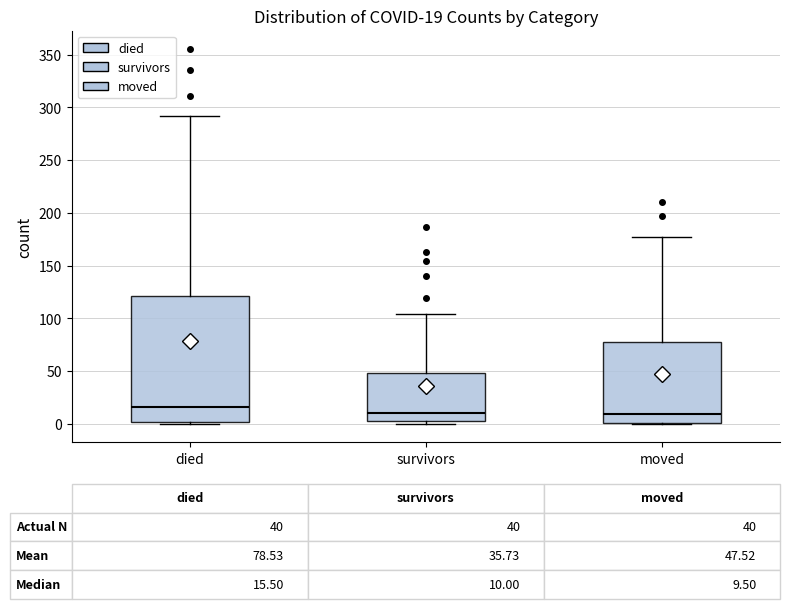

Comparing the boxes themselves (not the whiskers), which one is the tallest?

died